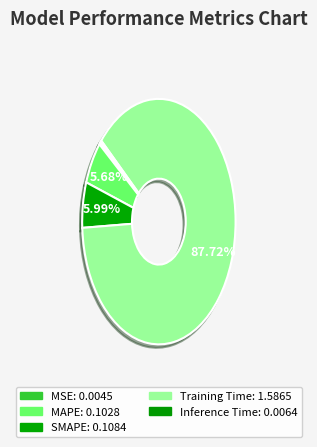

To the nearest percent, what portion does Training Time represent?

88%